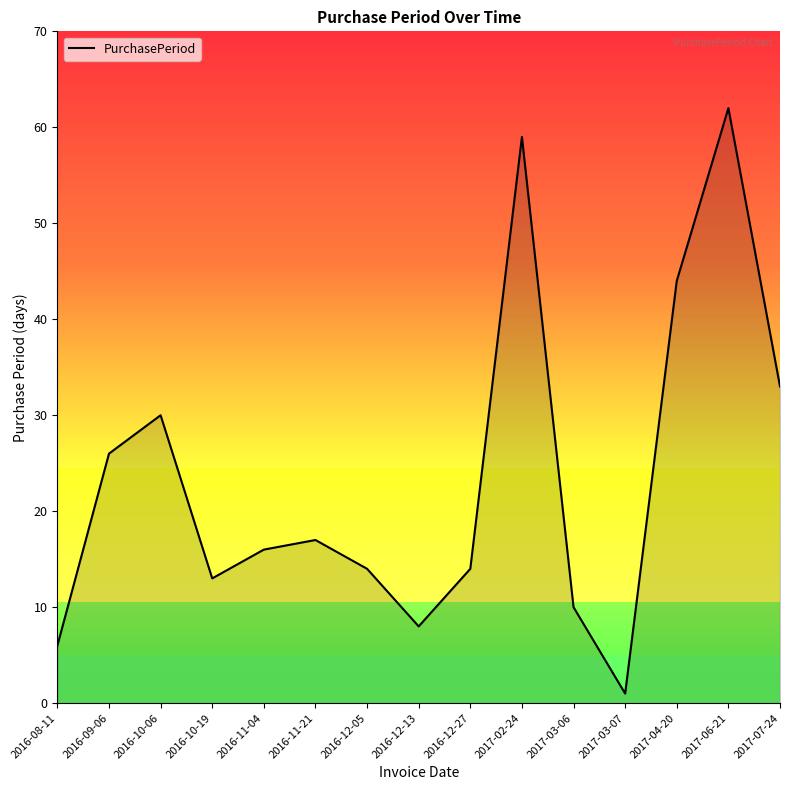

What is the difference between the values at 2017-06-21 and 2017-04-20?

18